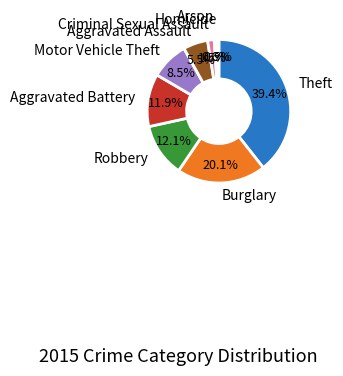

To the nearest percent, what is the difference between the largest and smallest slice percentages?

39%